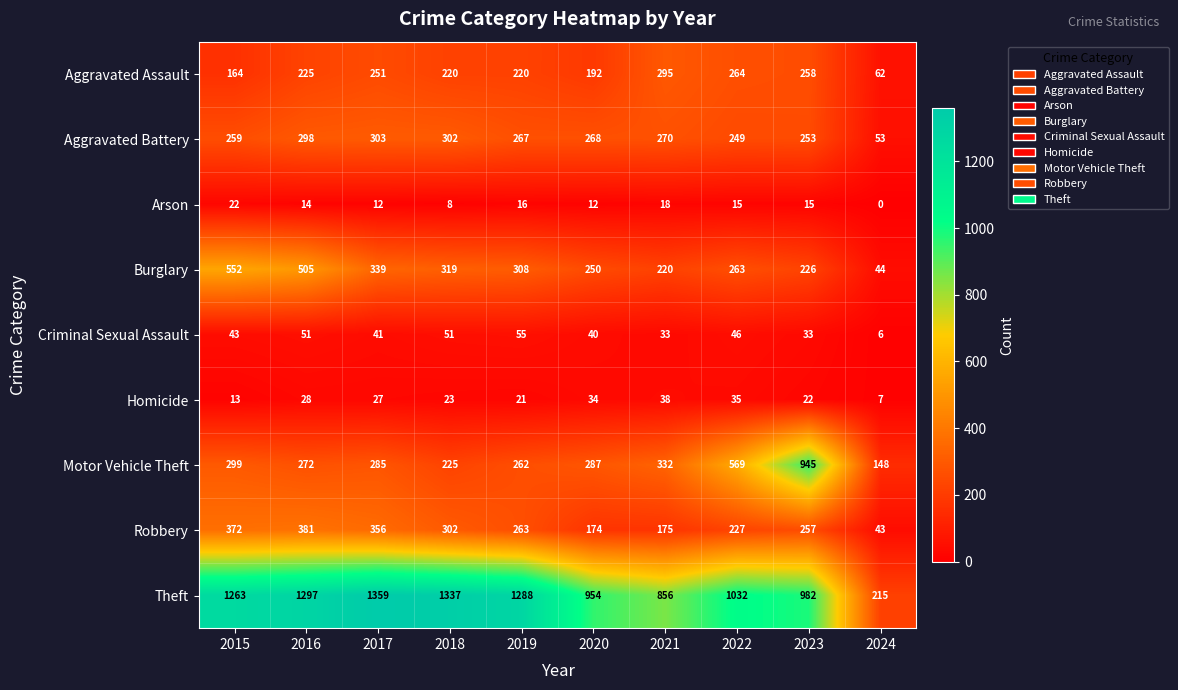

Rank the series by their maximum value, from highest to lowest.

Theft, Motor Vehicle Theft, Burglary, Robbery, Aggravated Battery, Aggravated Assault, Criminal Sexual Assault, Homicide, Arson